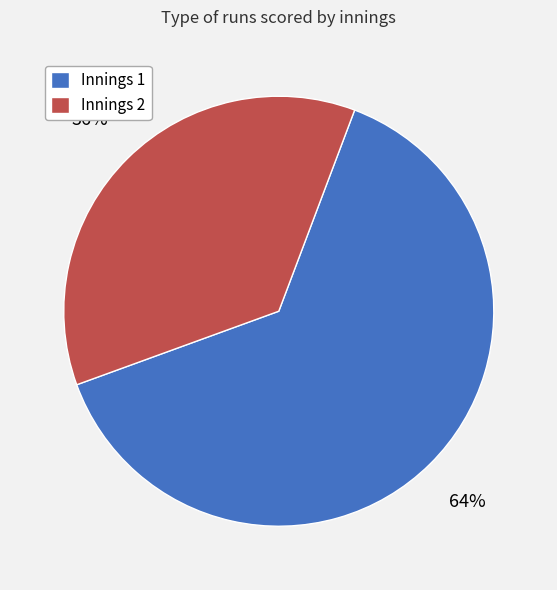

Do Innings 1 and Innings 2 together represent more than half of the pie?

Yes